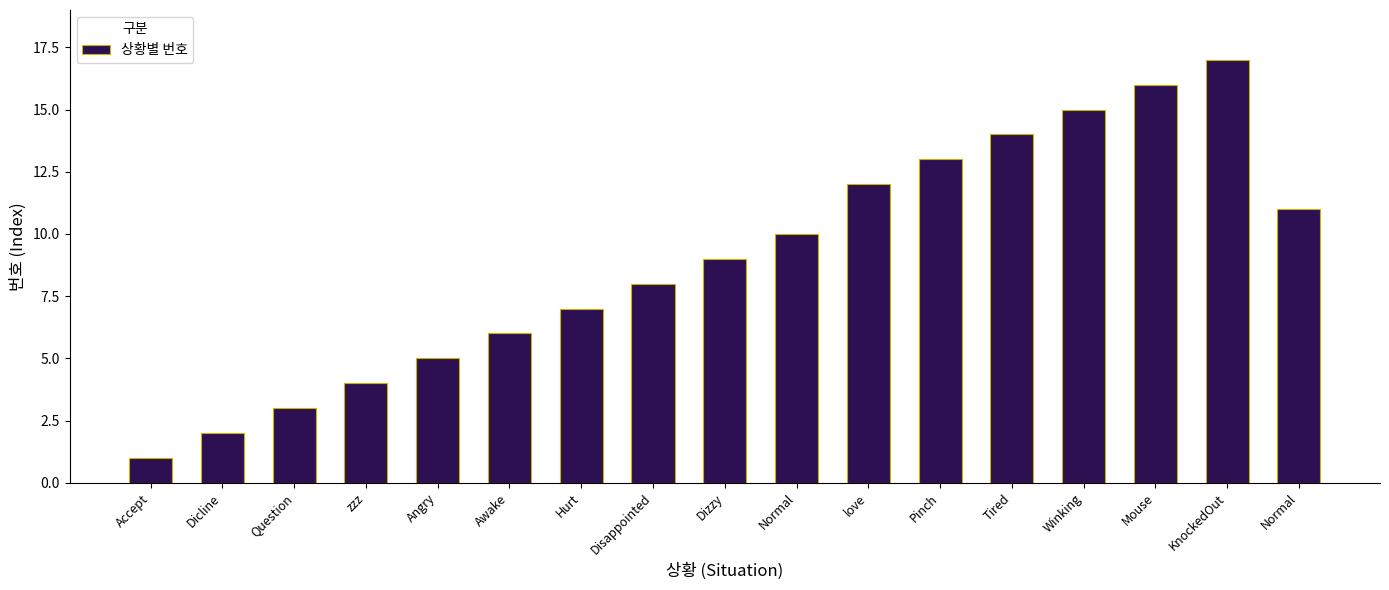

How many bars are there in total?

17